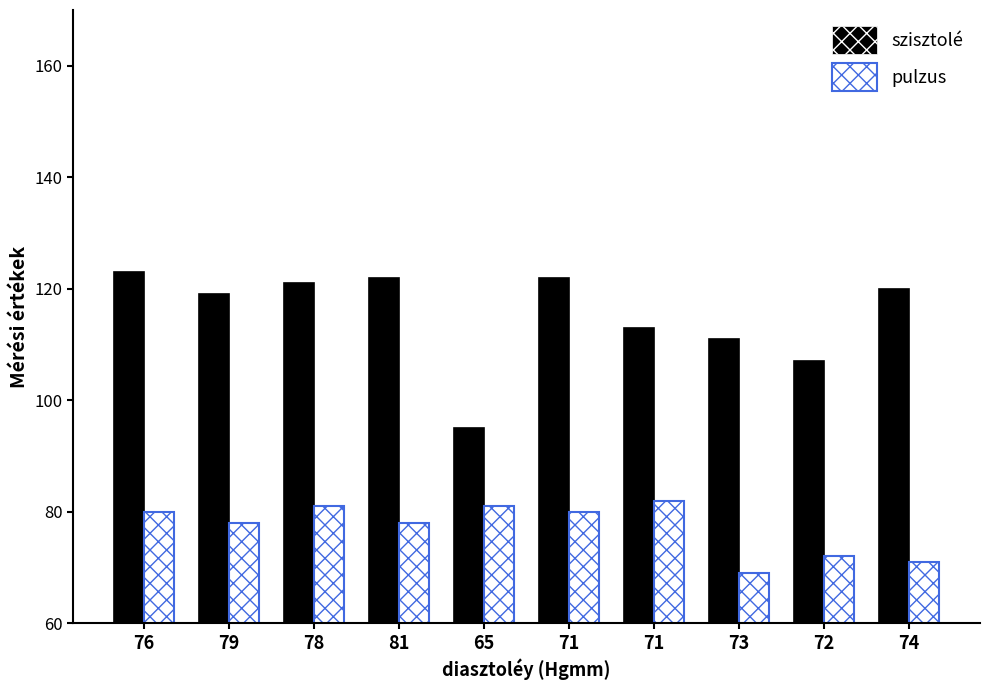

What is the value of the szisztolé bar at the 5th from the left?

95